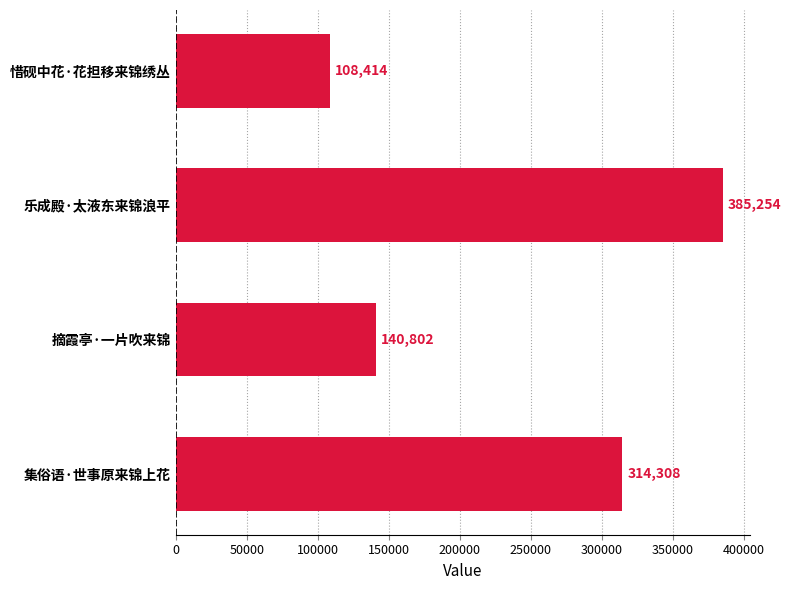

True or false: the data shows 195700 at 摘霞亭·一片吹来锦.

False